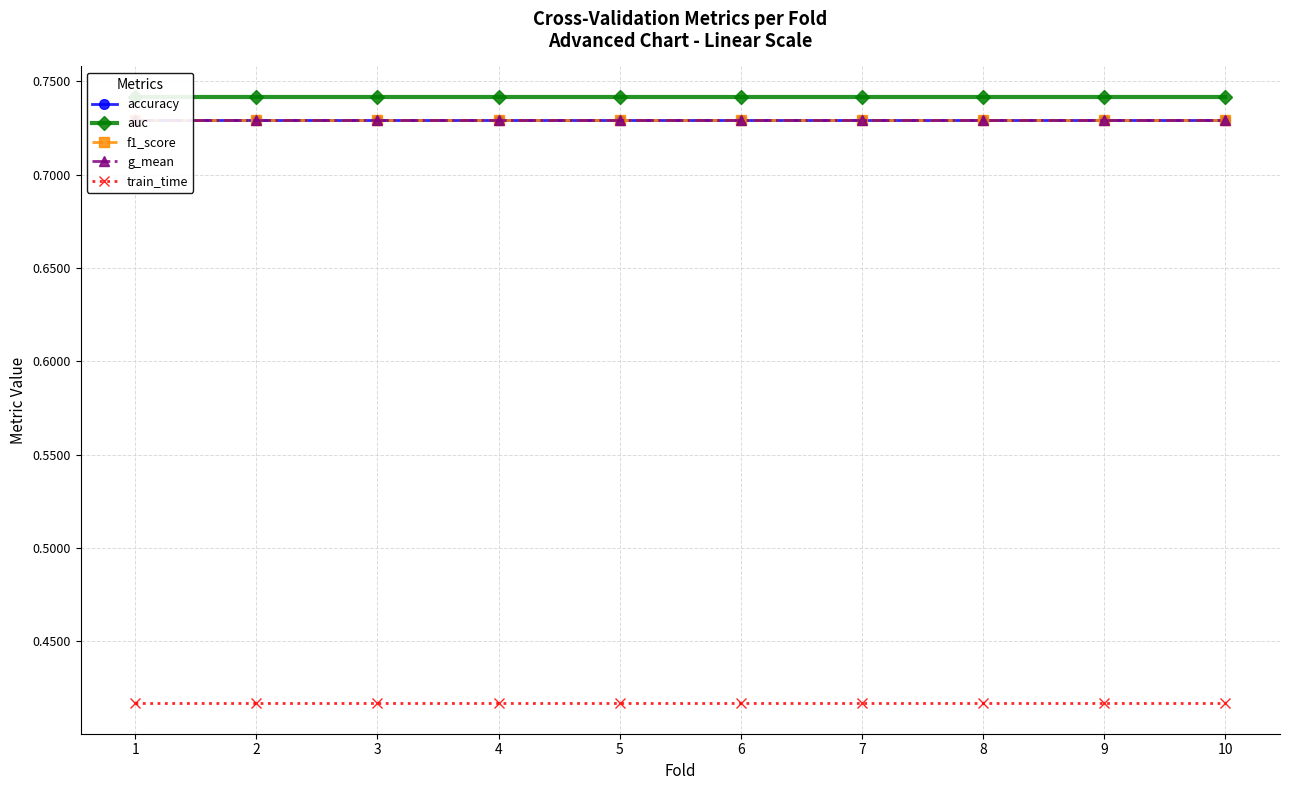

True or false: g_mean has a value of 0.7 at 10.

True